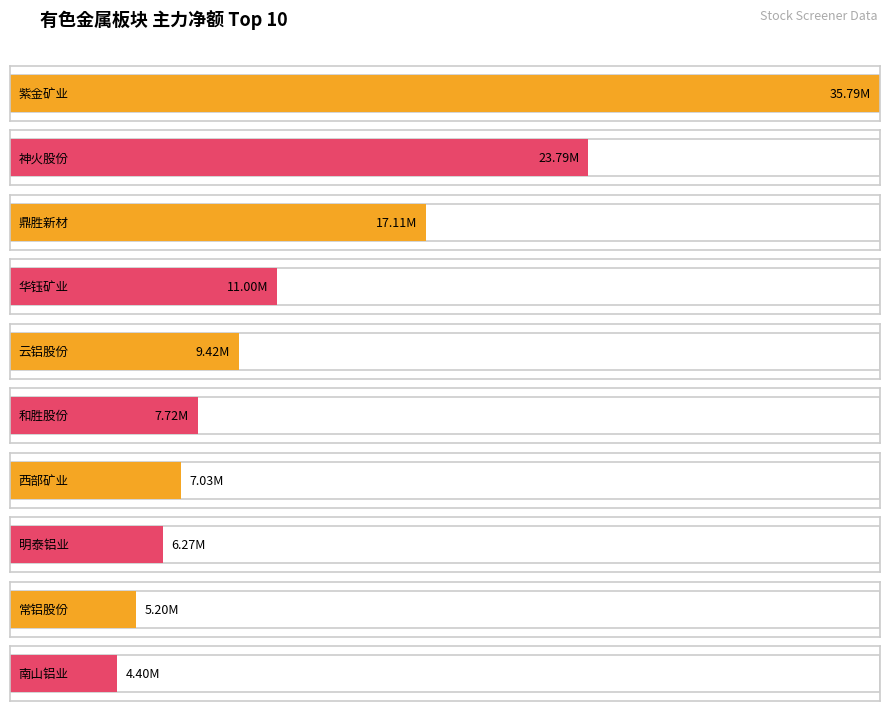

True or false: 主力净额 has a value of 3126548 at 华钰矿业.

False